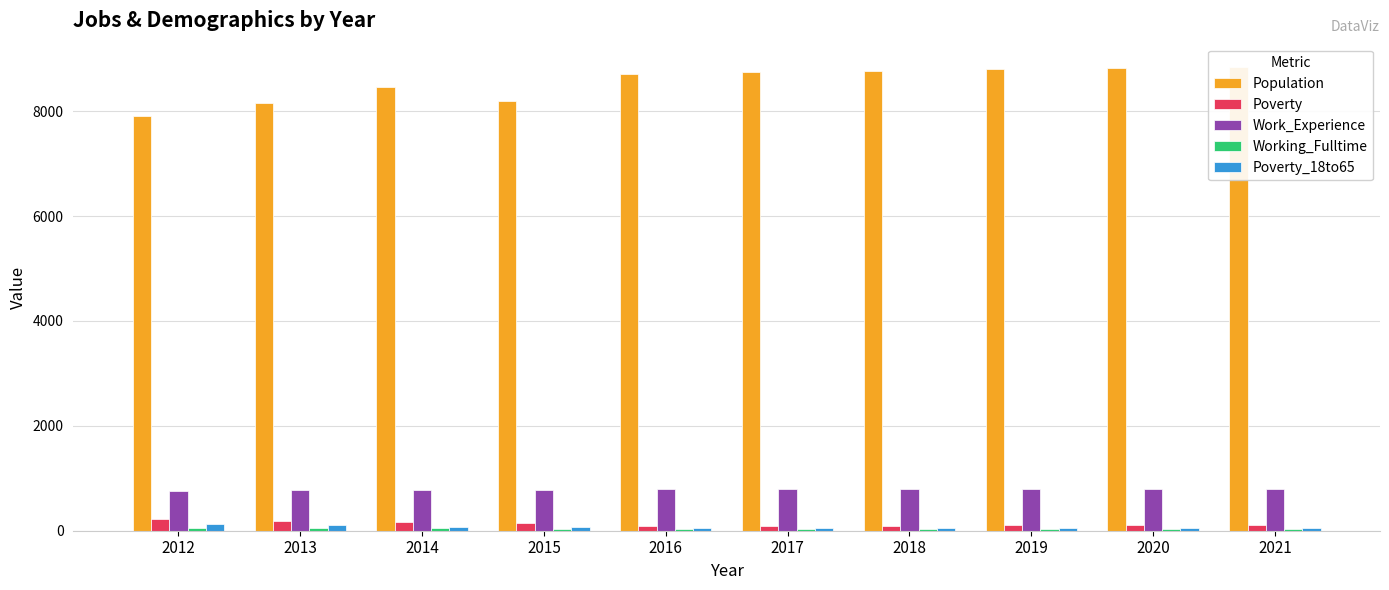

What is the spread (max minus min) of values at 2018?

8735